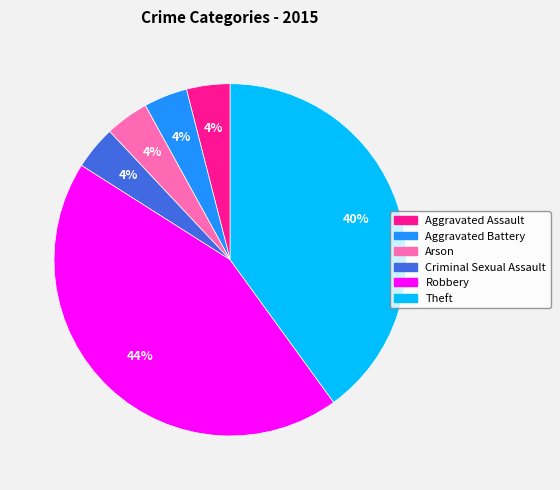

Combined, do Criminal Sexual Assault and Aggravated Assault account for over 50%?

No